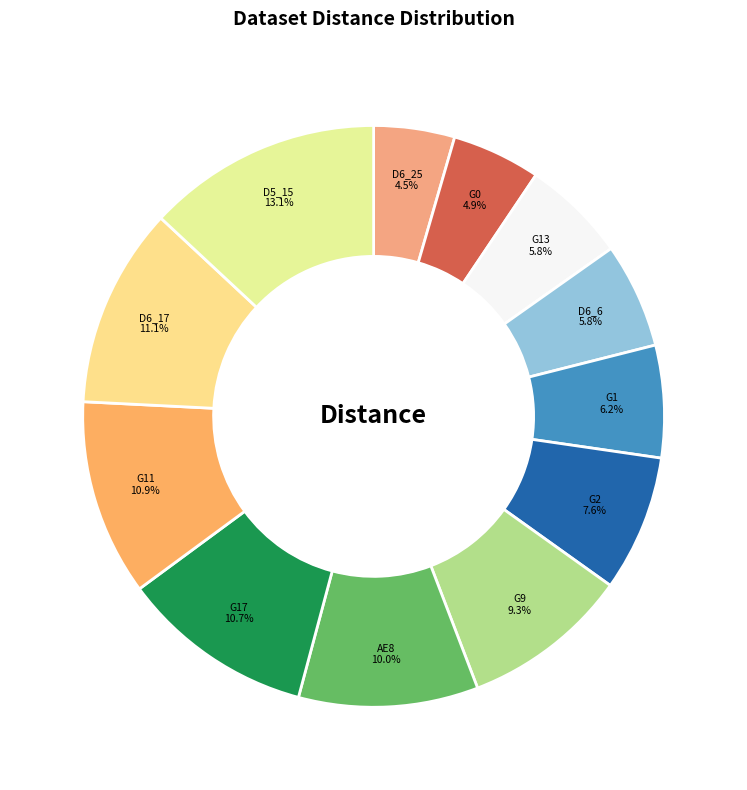

Which slice is the largest?

D5_15